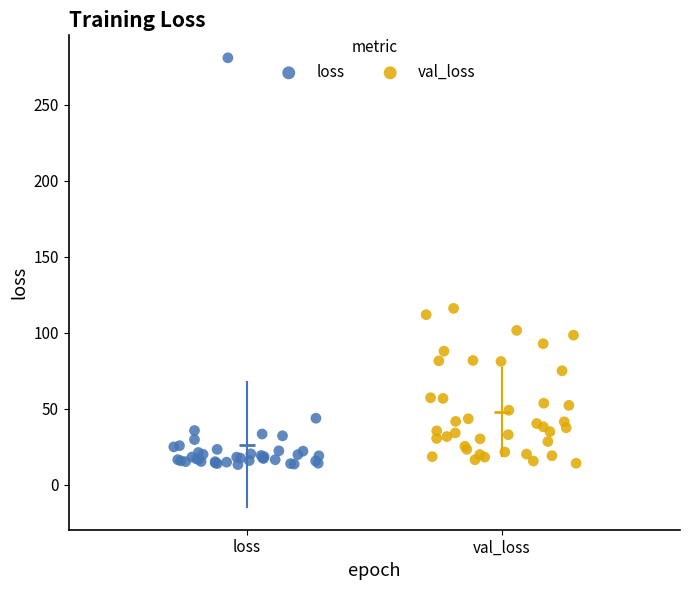

Which series reaches the maximum Y coordinate?

loss